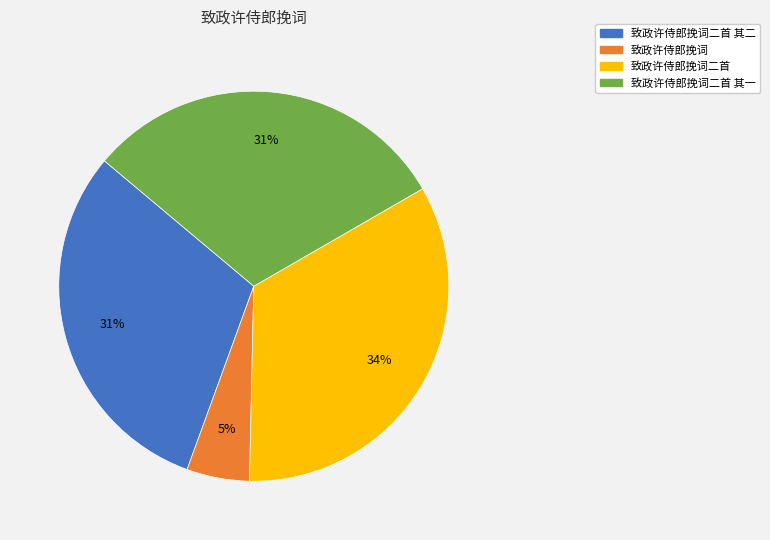

Count the number of slices in the pie.

4